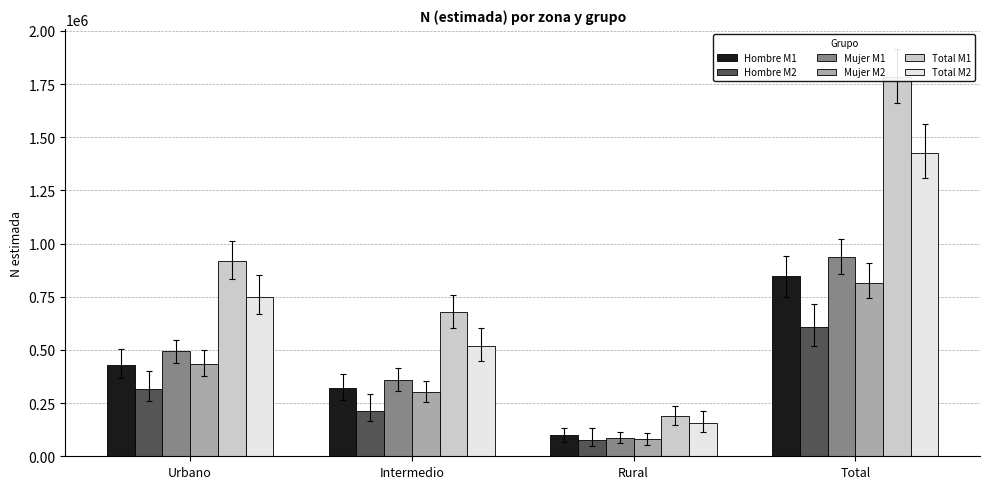

What value does the Hombre M1 series have at Urbano?

427390